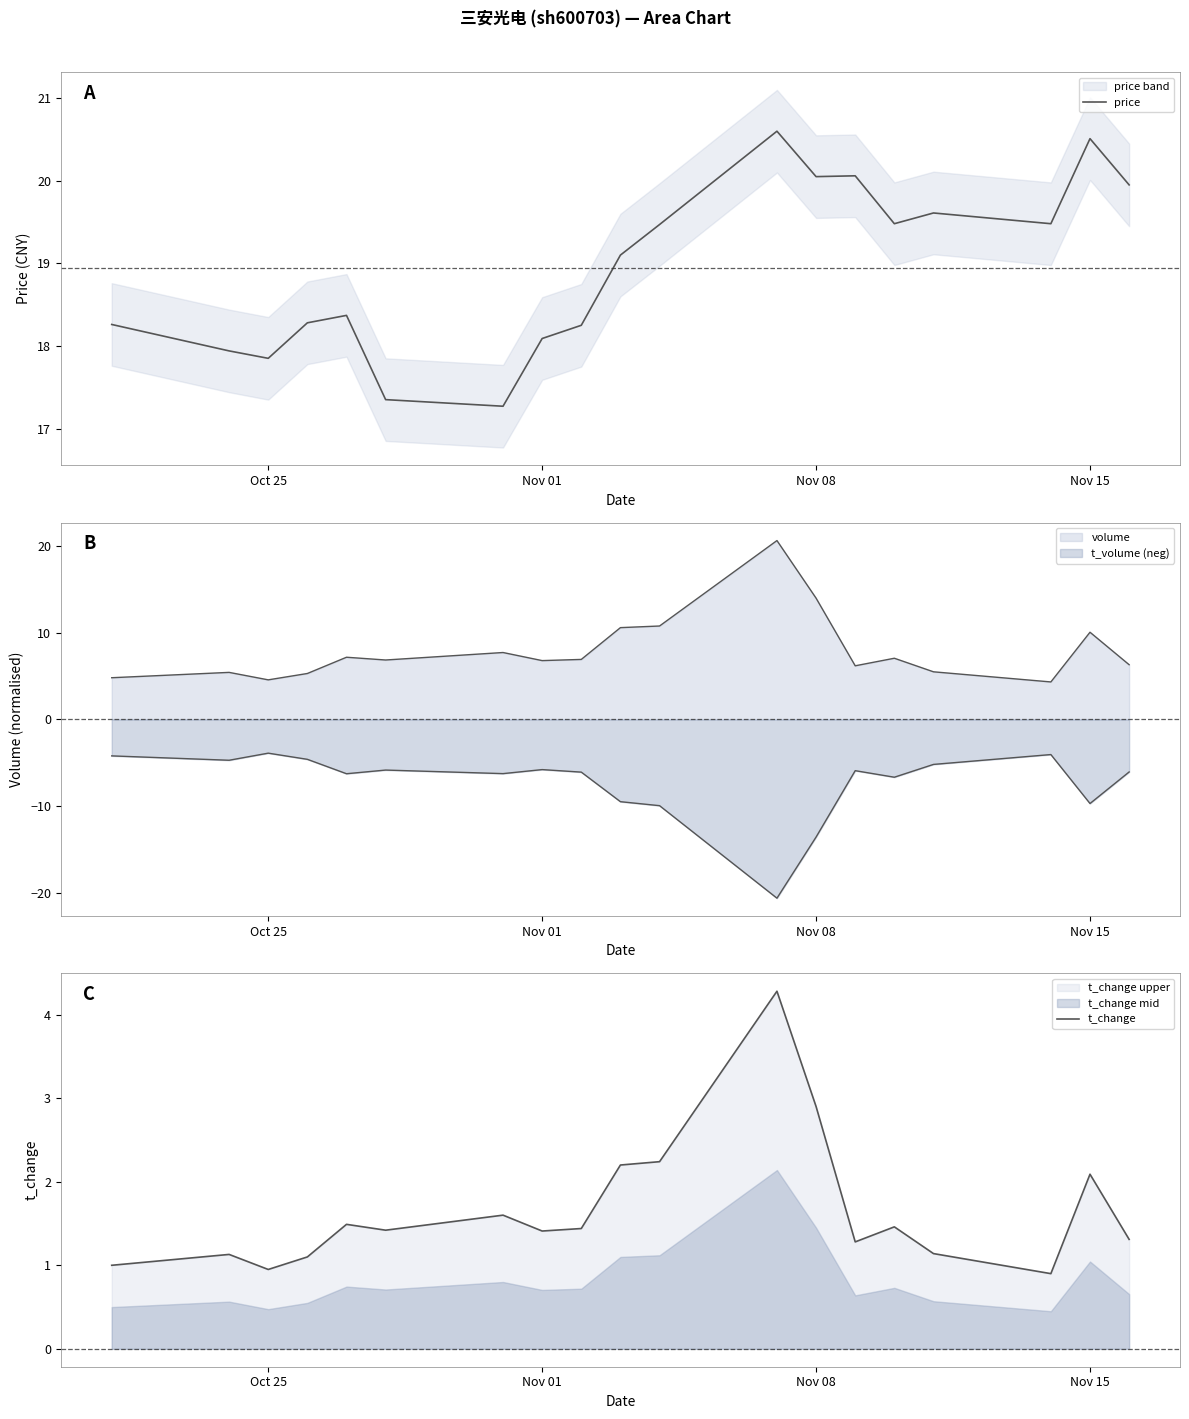

The price series shows 35.3 at 13. True or false?

False